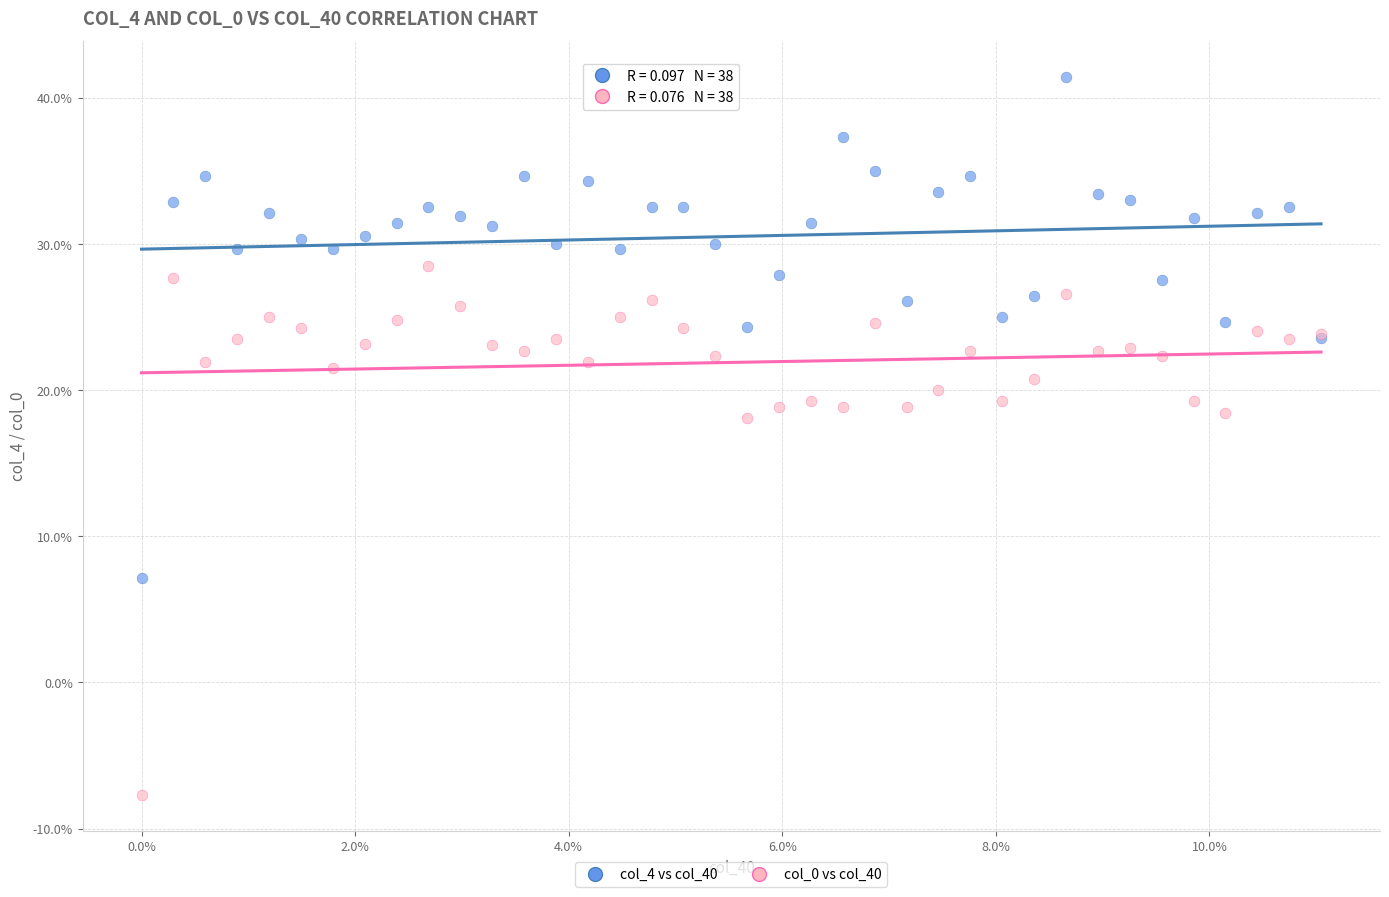

What are all the series names shown in the legend?

col_4 vs col_40, col_0 vs col_40